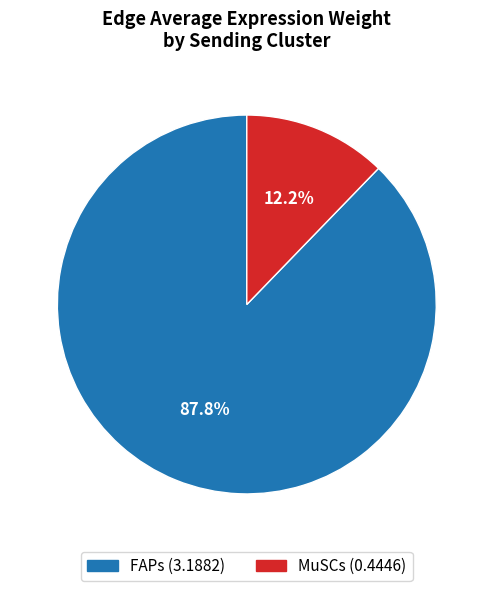

What percentage is the FAPs slice, to the nearest percent?

88%